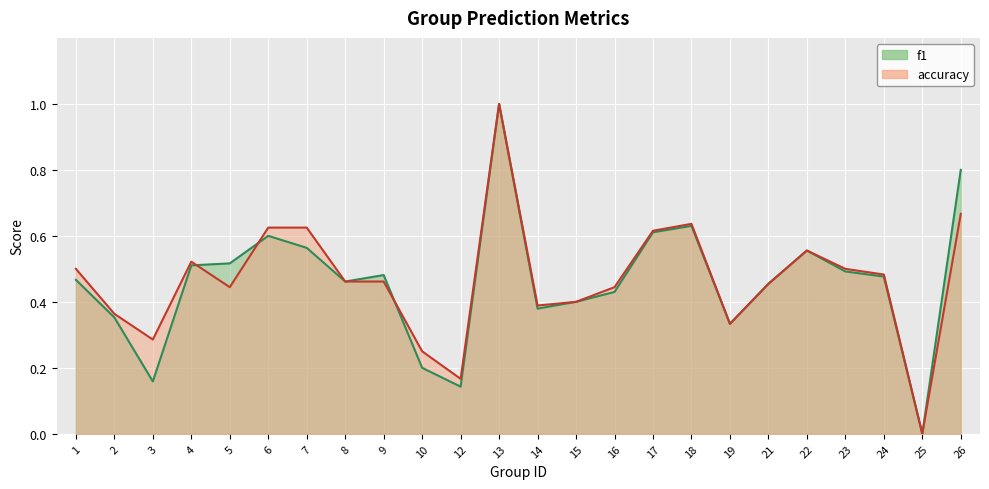

What is the value of the accuracy point at the 24th from the left?

0.7